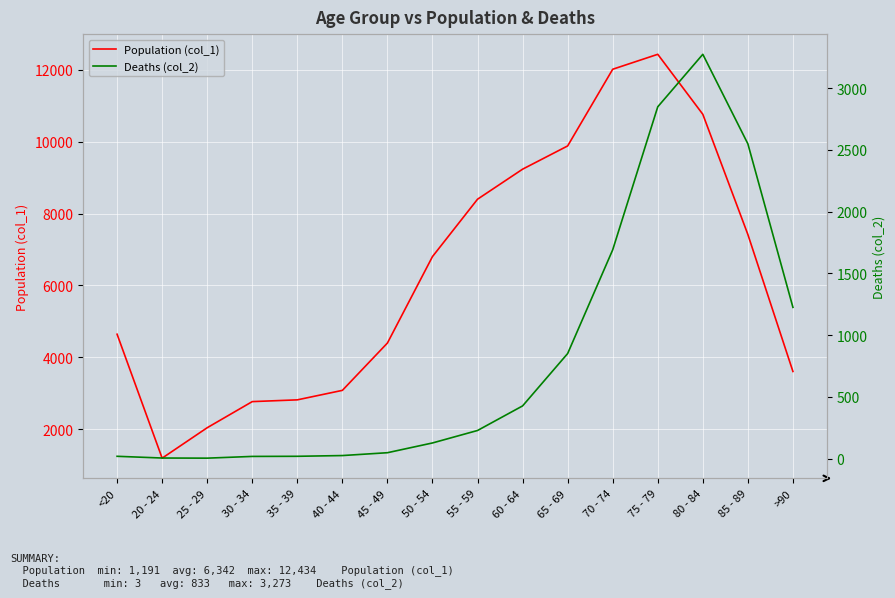

True or false: Deaths (col_2) has a value of 6 at 20 - 24.

False